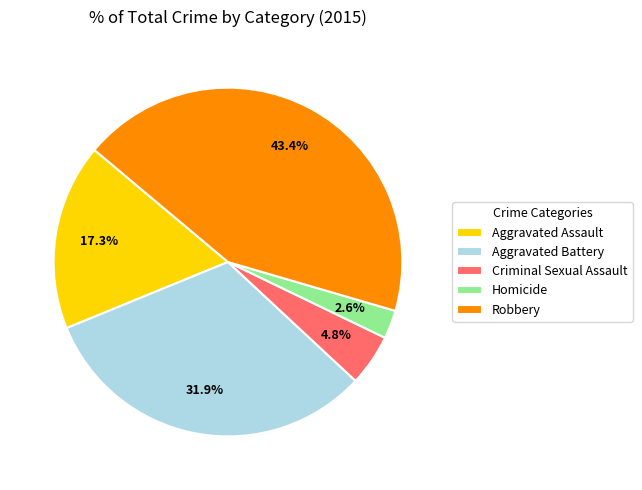

Which has a higher value, Aggravated Assault or Aggravated Battery?

Aggravated Battery